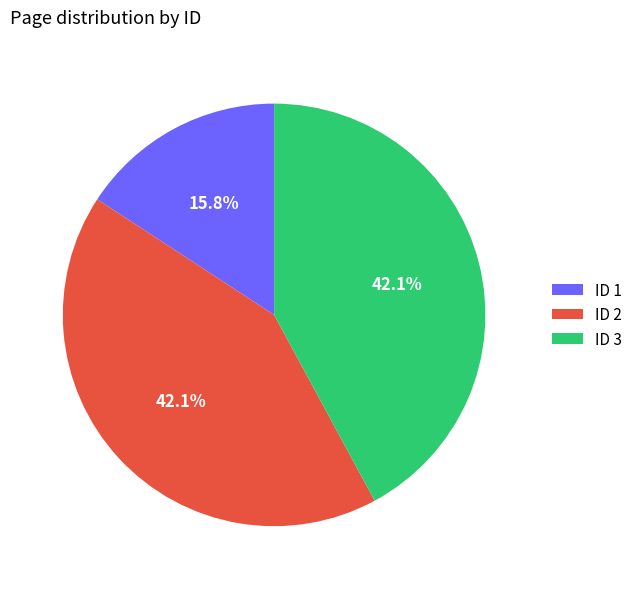

What is the smallest slice in the pie chart?

ID 1